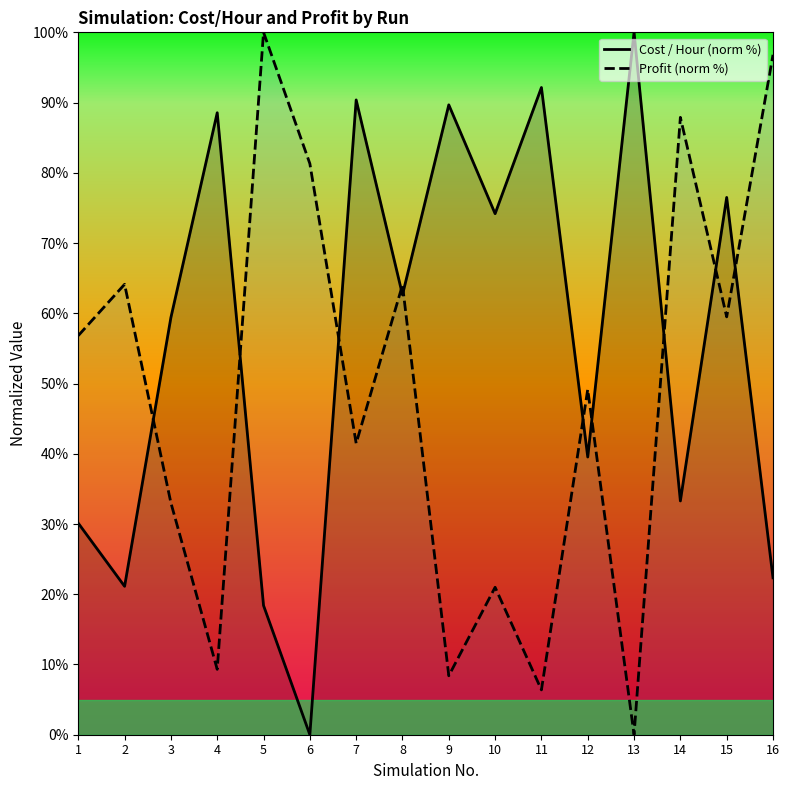

Reading left to right, extract all data points from this chart.

Cost / Hour (norm %): 30.1	21.1	59.4	88.6	18.4	0.0	90.4	62.6	89.7	74.2	92.1	39.5	100.0	33.3	76.5	22.3
Profit (norm %): 56.8	64.1	33.0	9.3	100.0	81.3	41.5	64.0	8.4	21.0	6.4	49.2	0.0	87.9	59.5	96.8